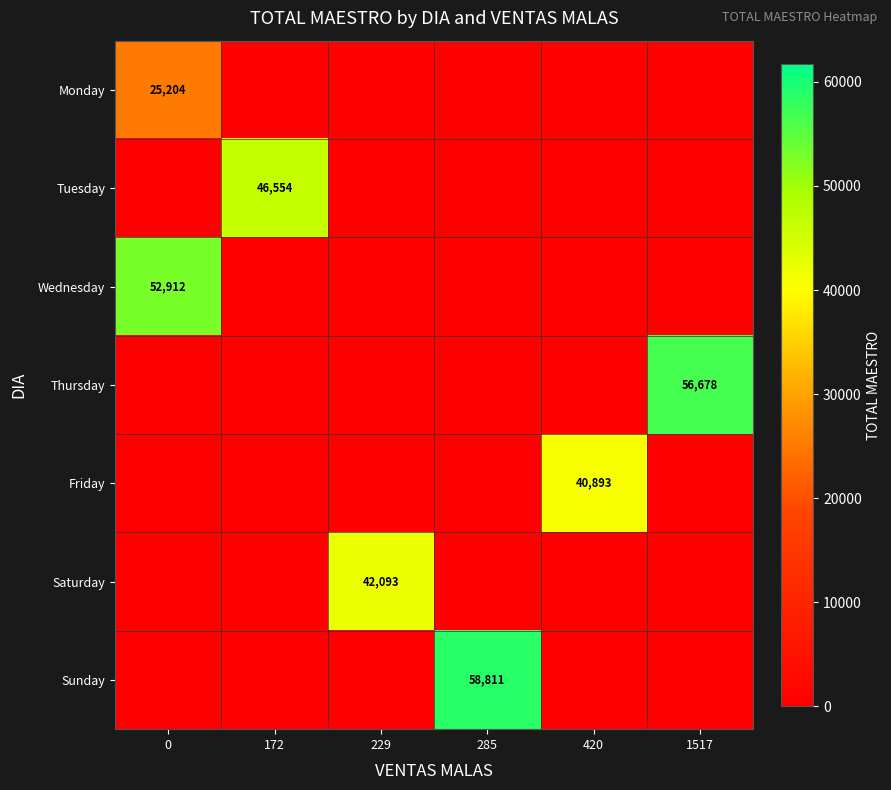

The value of Wednesday at 0 is 52912. True or false?

True